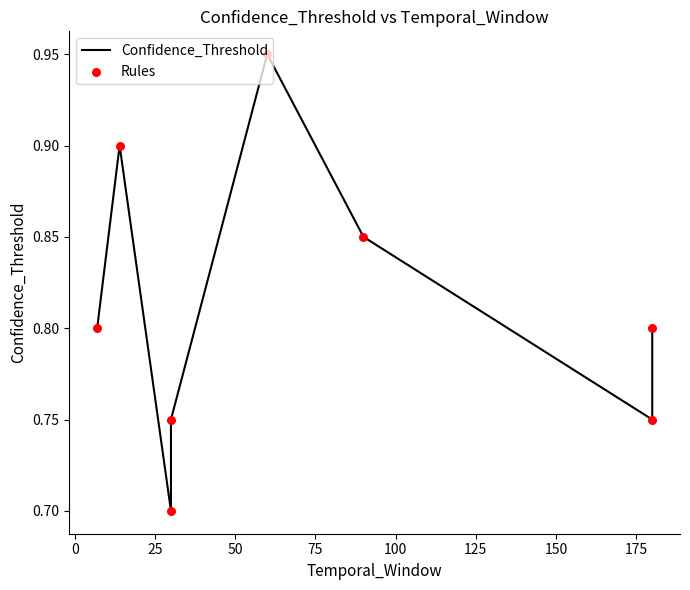

What are all the series names shown in the legend?

Confidence_Threshold, Rules